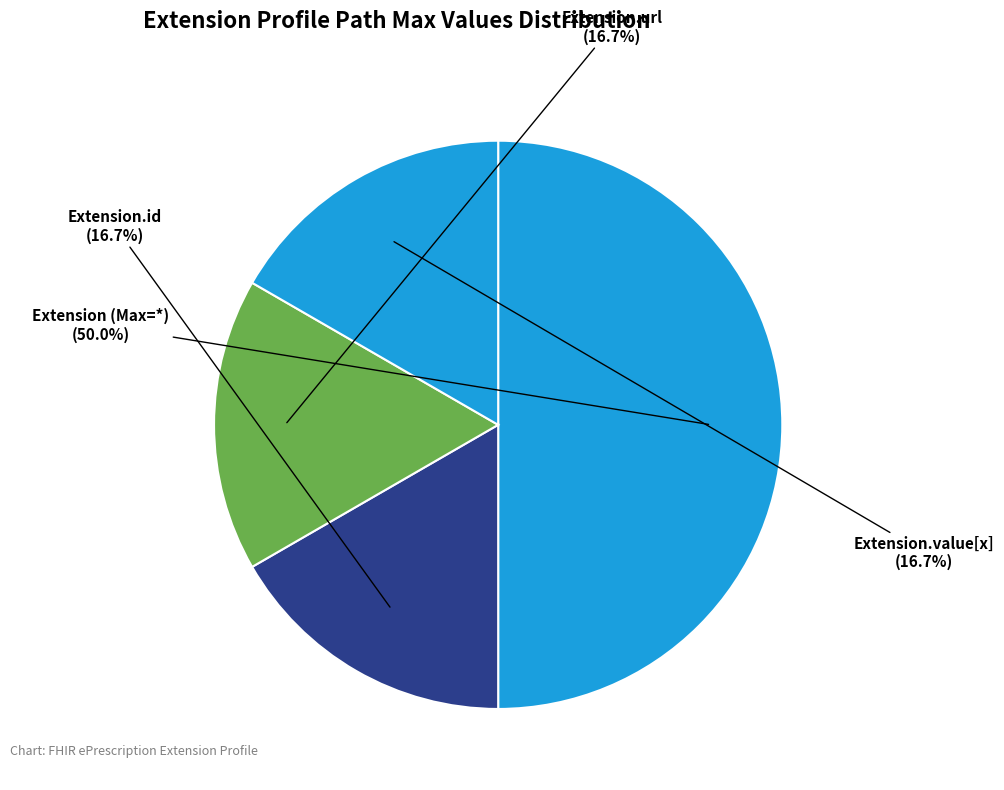

What is the largest slice in the pie chart?

Extension (Max=*)